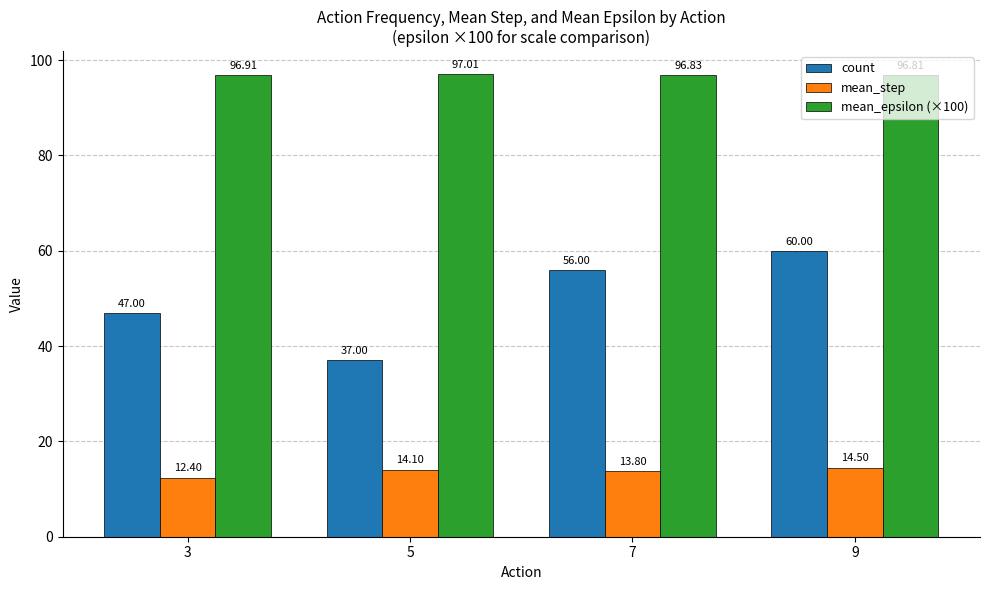

Which series has the largest range (max minus min)?

count